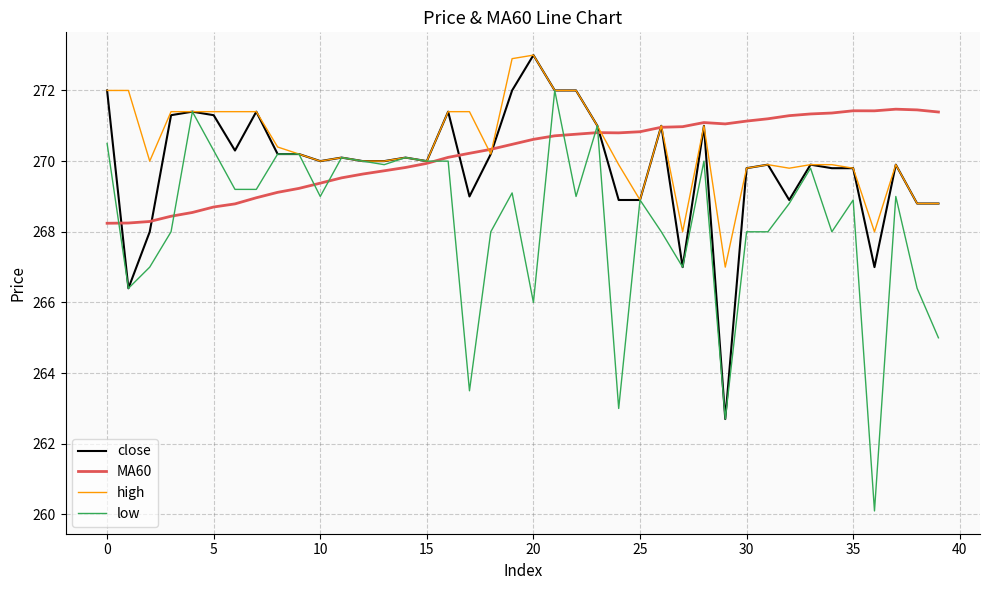

What is the highest value of the close series?

273.0